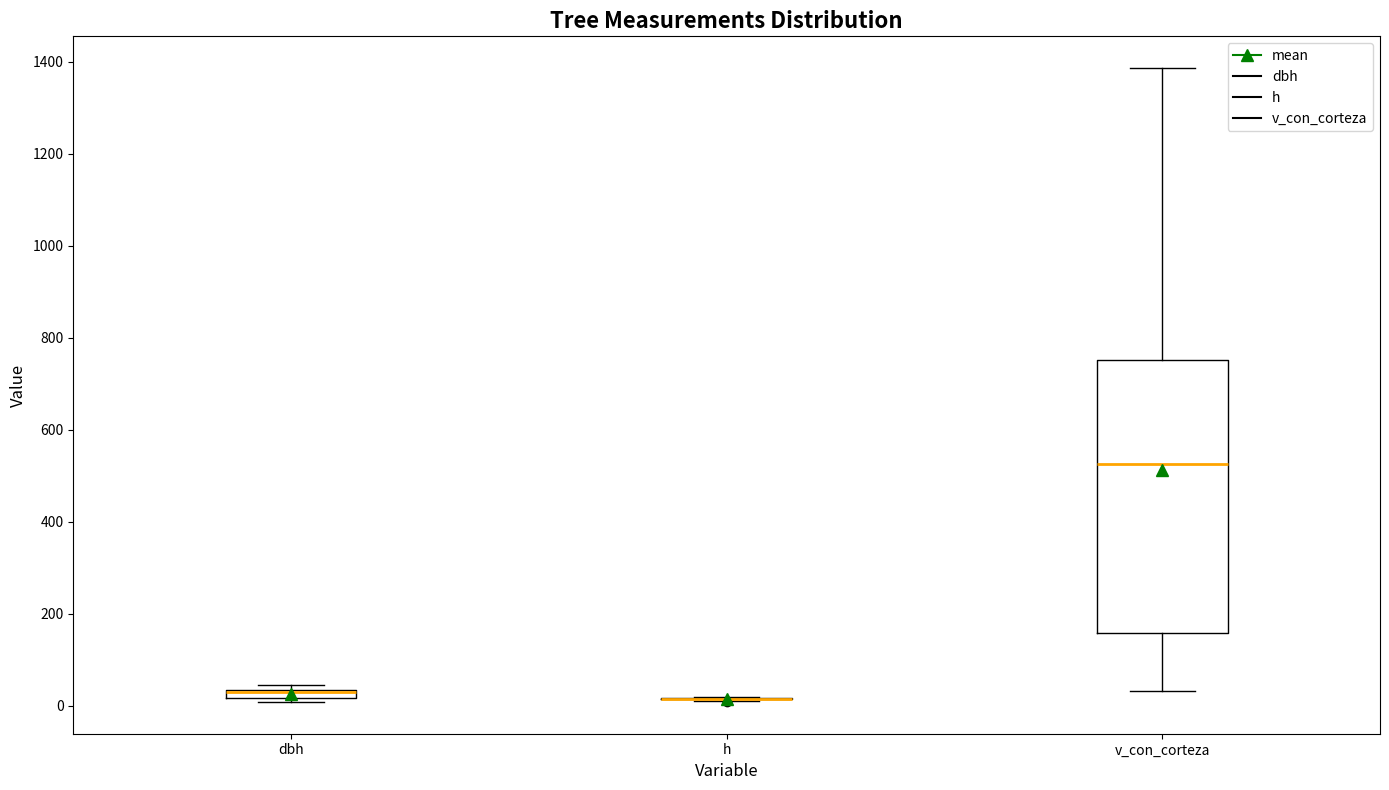

Which box is the tallest, from its lower edge to its upper edge?

v_con_corteza